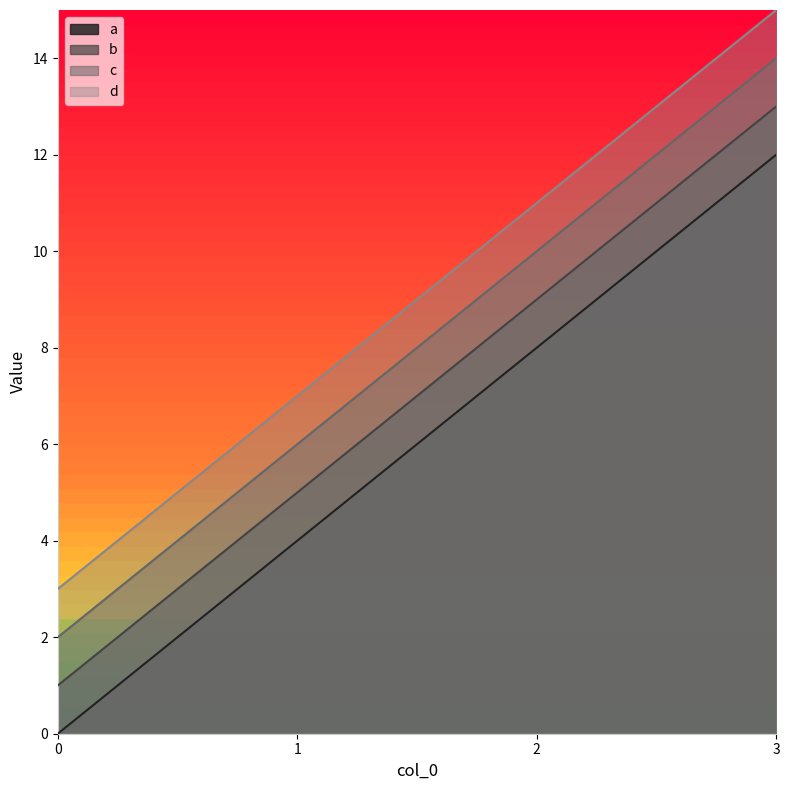

How many lines are shown in the chart?

4